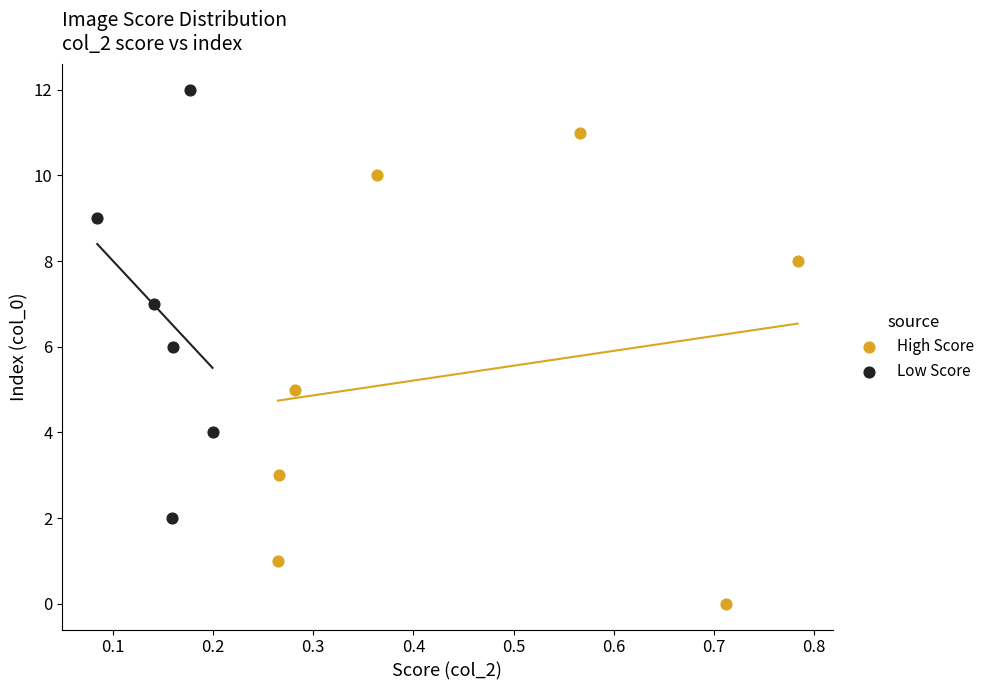

Which series contains the lowest Y value?

High Score